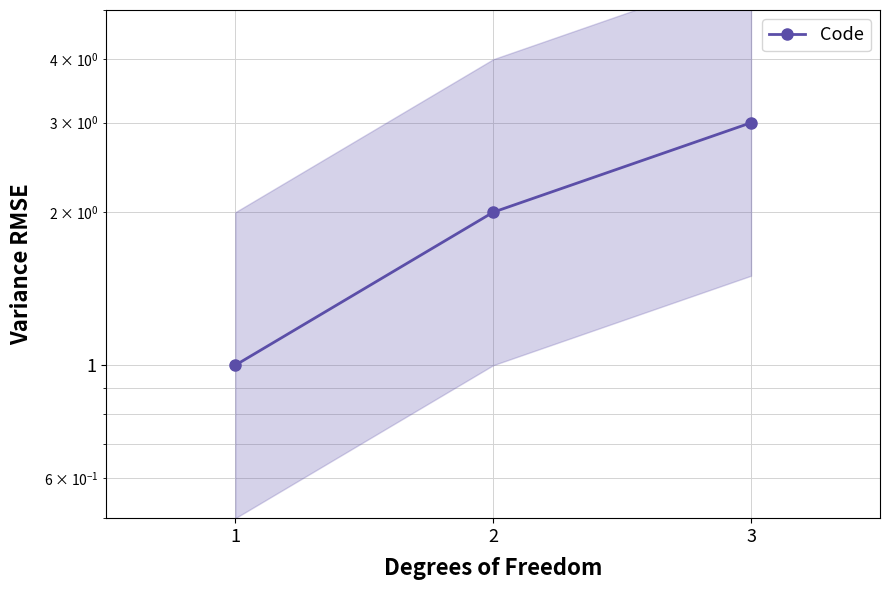

How many categories are shown in the chart?

3